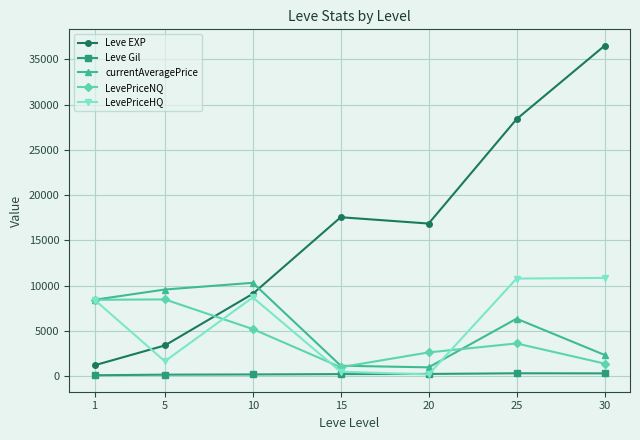

What is the lowest value of the LevePriceHQ series?

205.3